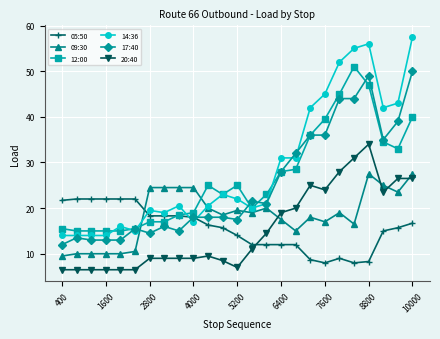

What is the sum of all 09:30 values?

461.5